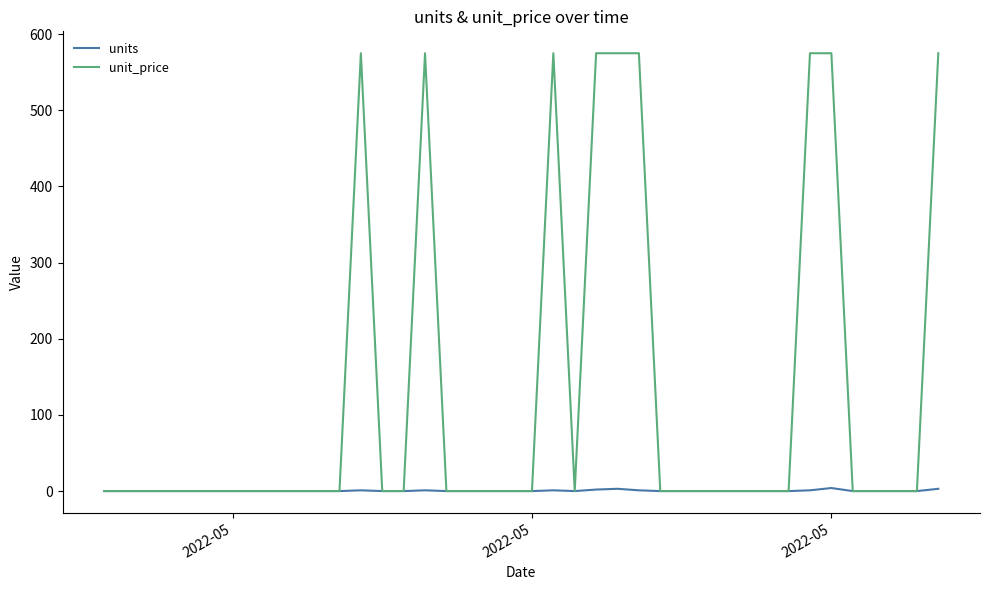

Which series has the widest spread of values?

unit_price